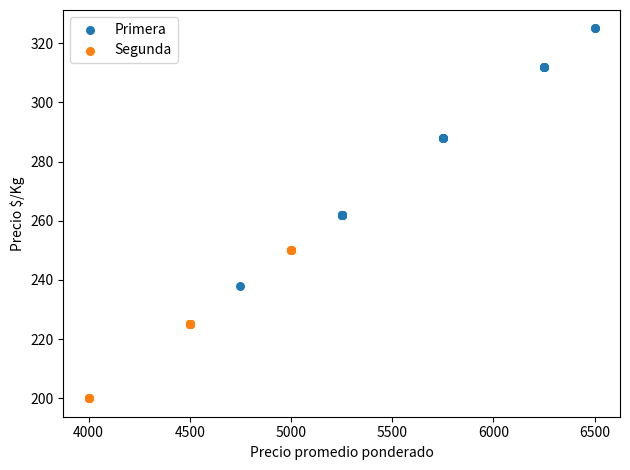

What are all the series names shown in the legend?

Primera, Segunda